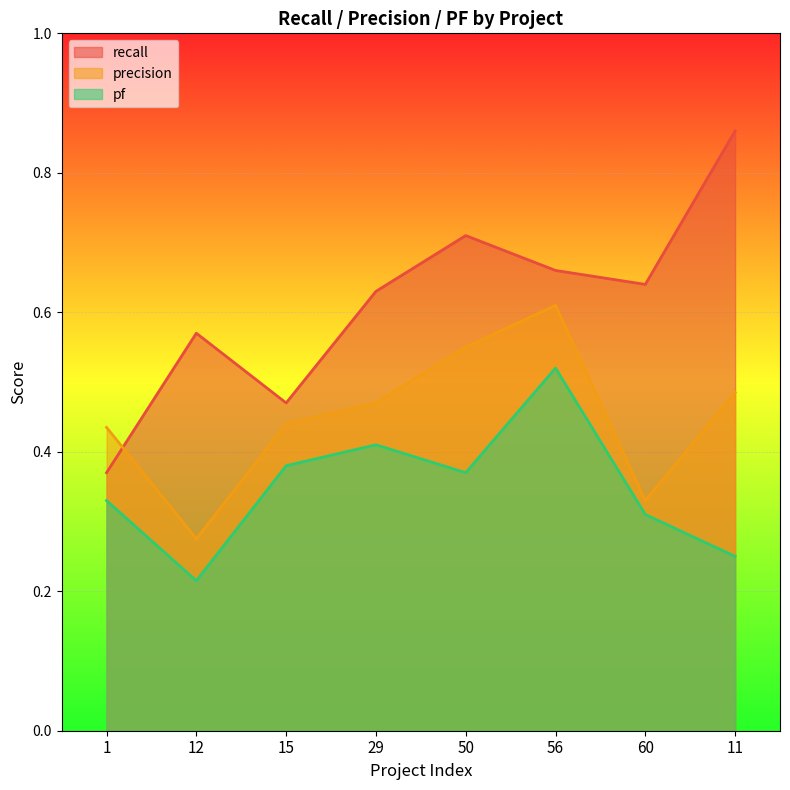

True or false: pf has more than 2 interior local peaks.

False